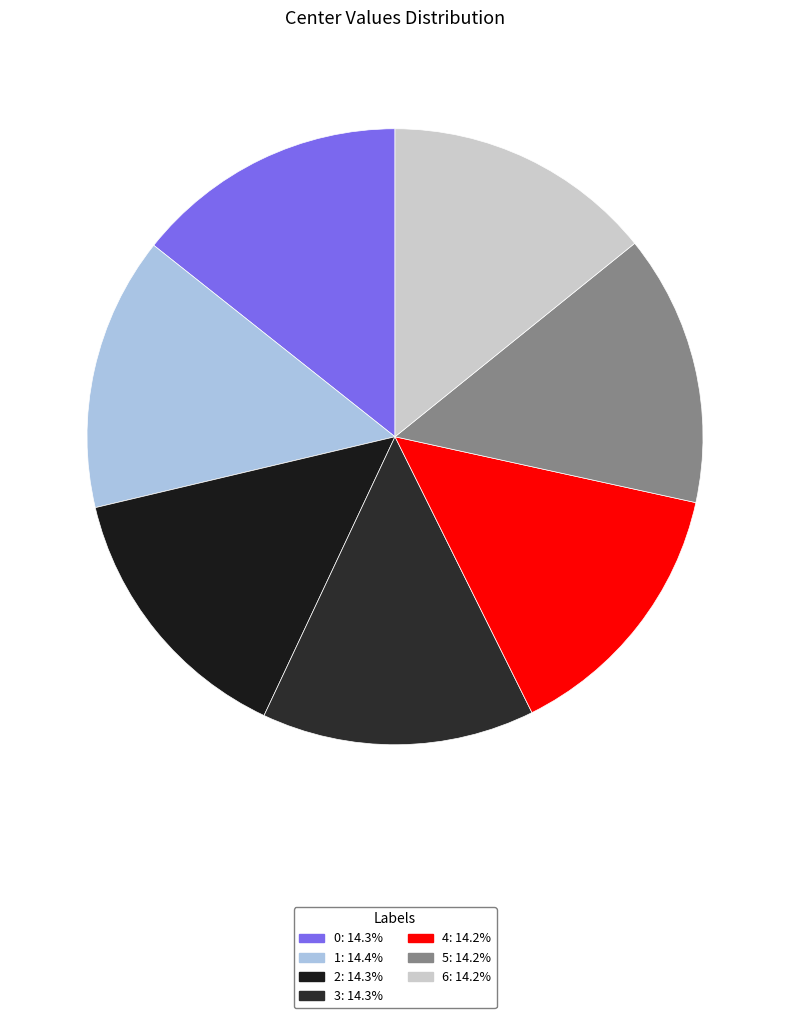

How many segments does this pie chart have?

7